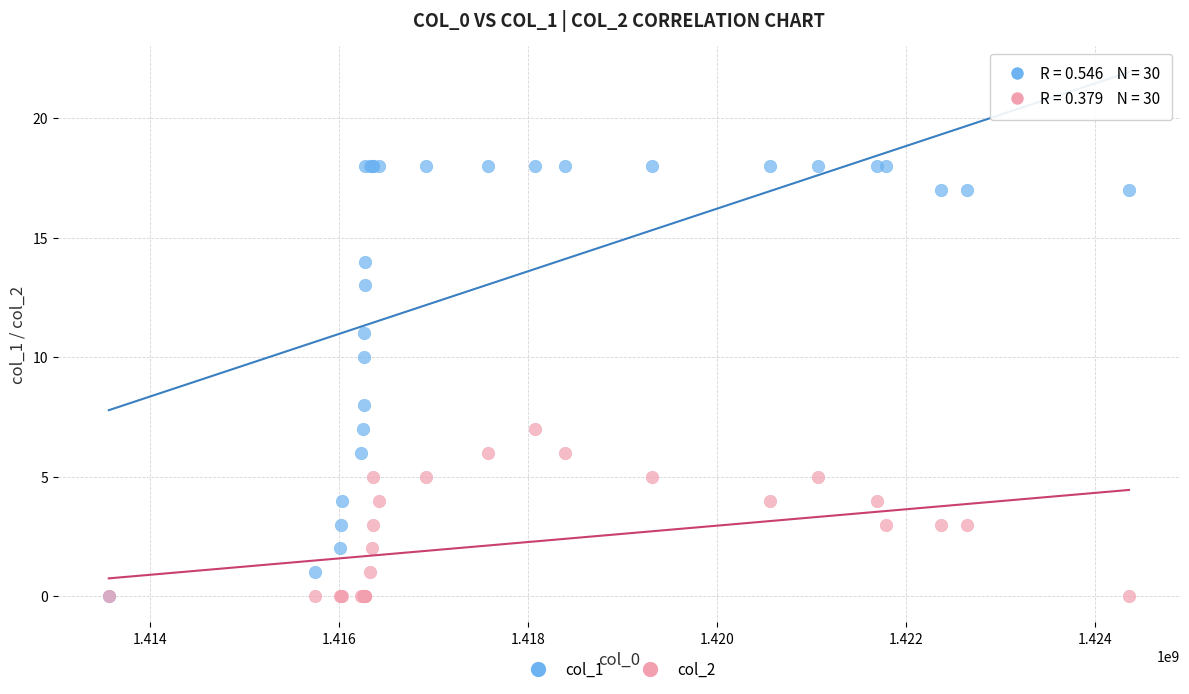

Which series has the largest Y range (max minus min)?

col_1